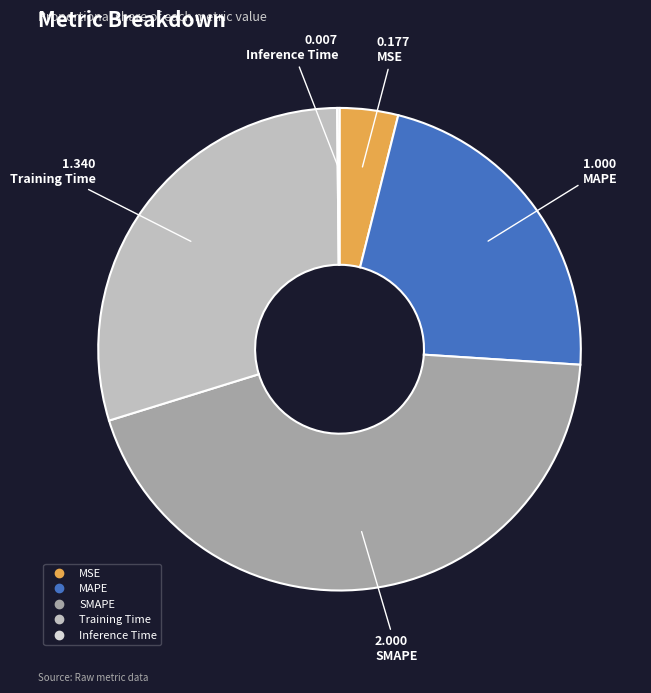

What is the ratio of the value at Training Time to the value at SMAPE?

0.7